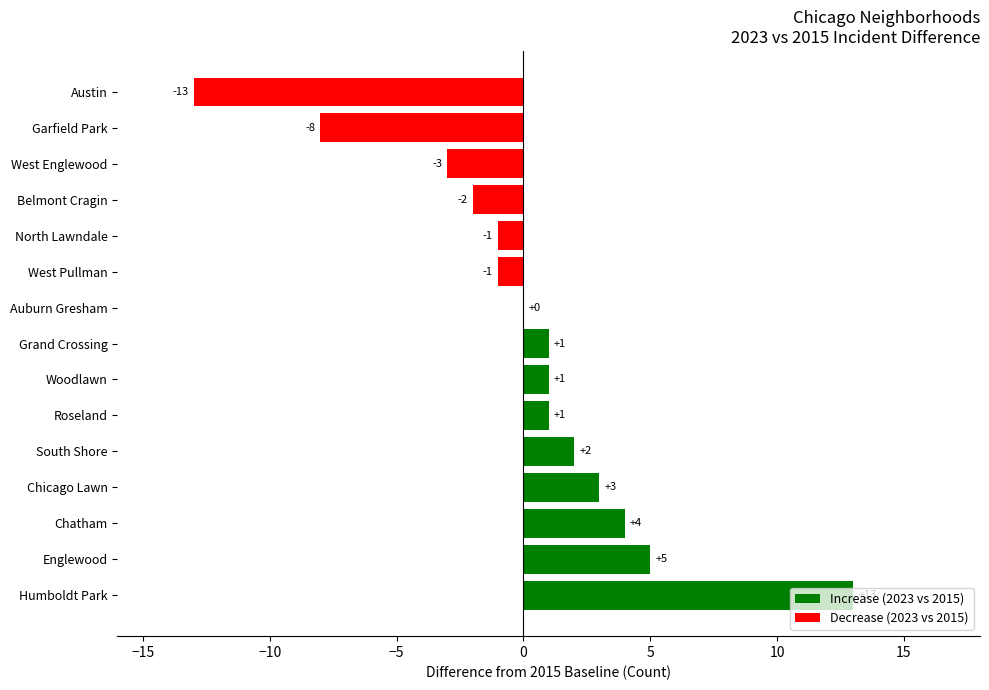

At which label is the value closest to 0?

Auburn Gresham